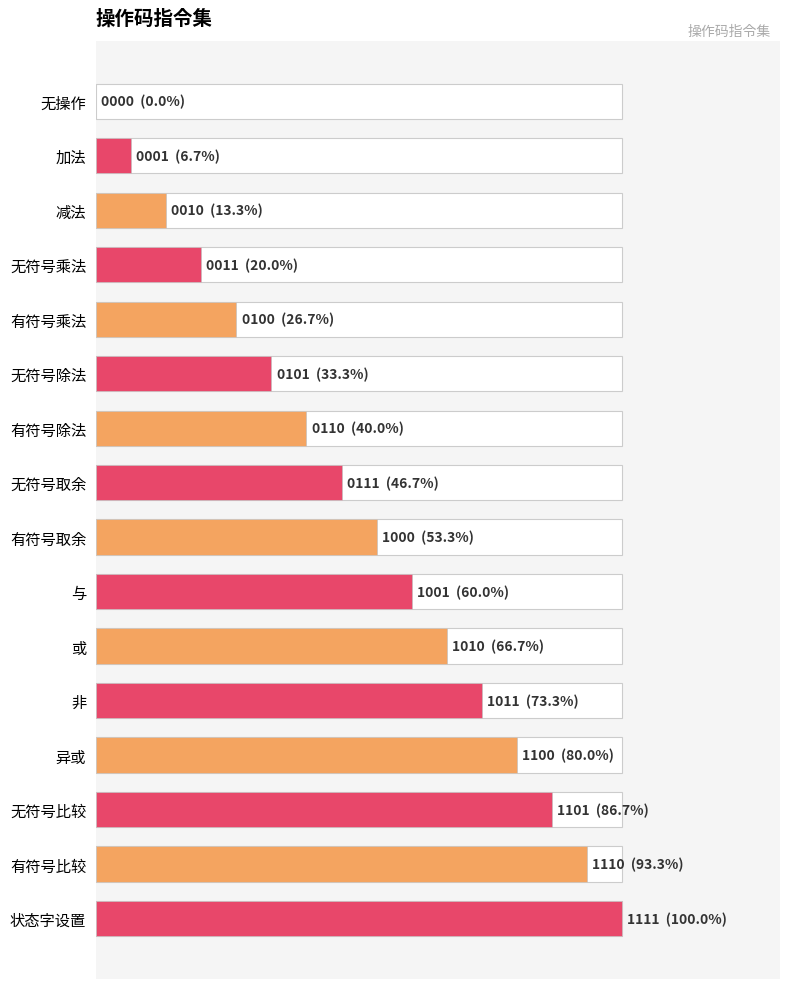

Reading left to right, what are all the values shown in this chart?

0.0	6.7	13.3	20.0	26.7	33.3	40.0	46.7	53.3	60.0	66.7	73.3	80.0	86.7	93.3	100.0